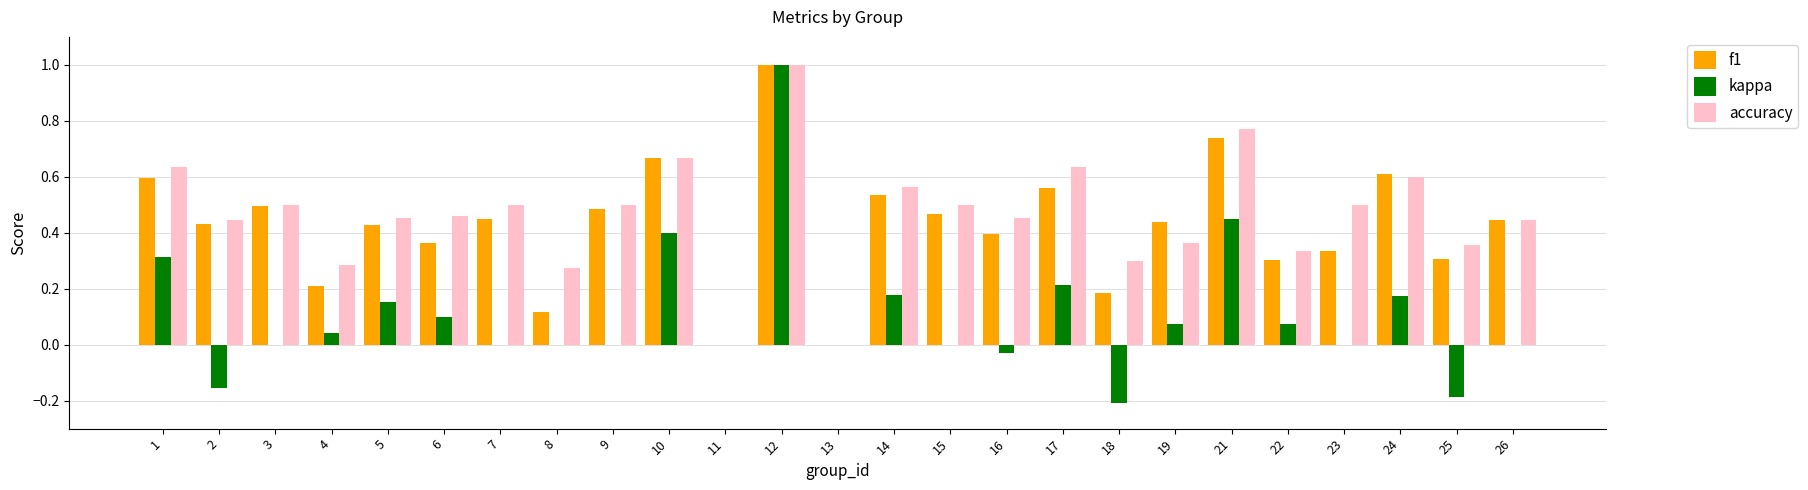

True or false: f1 has a value of 0.4 at 24.

False